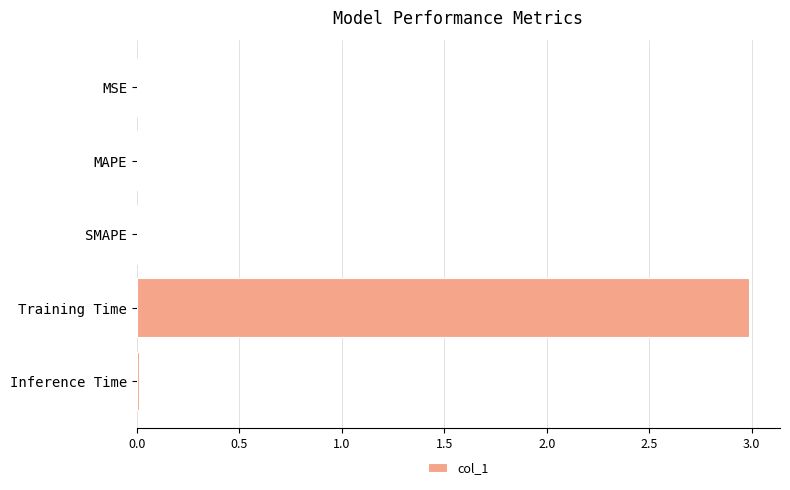

Is it true that the value at Training Time is 4.9?

False